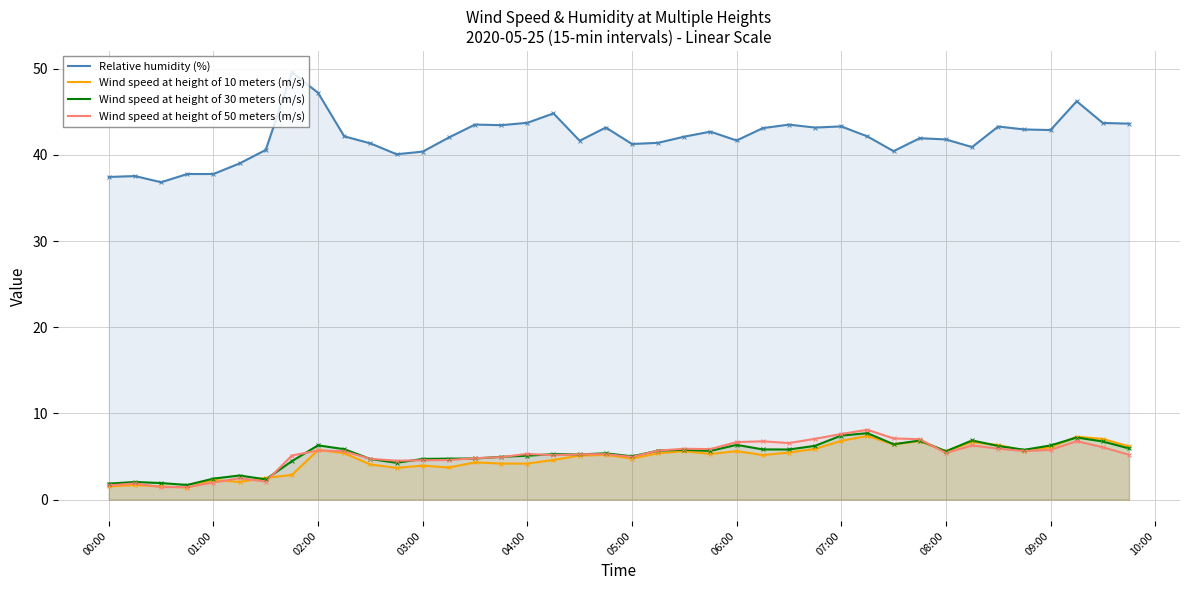

Which series contains the highest Y value?

Relative humidity (%)